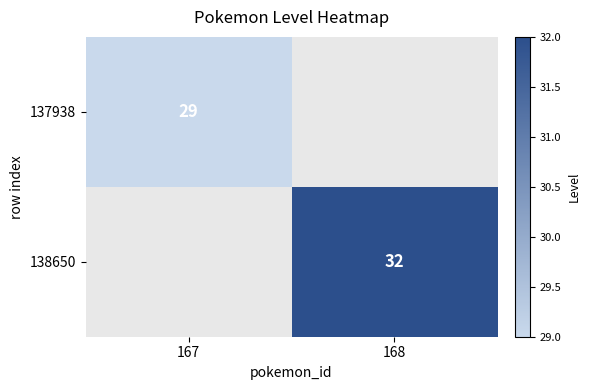

Is the value of 137938 at 167 greater than the value of 138650 at 168?

No